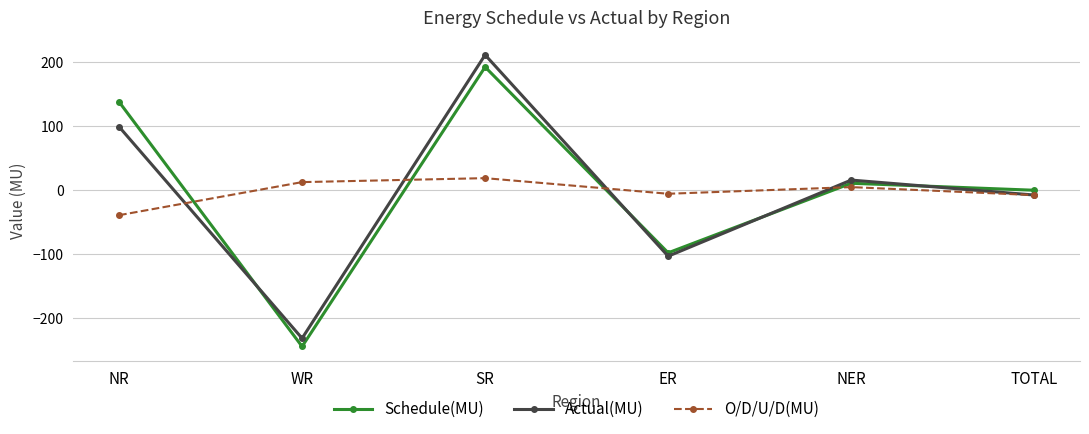

At which category is the sum across all series the highest?

SR